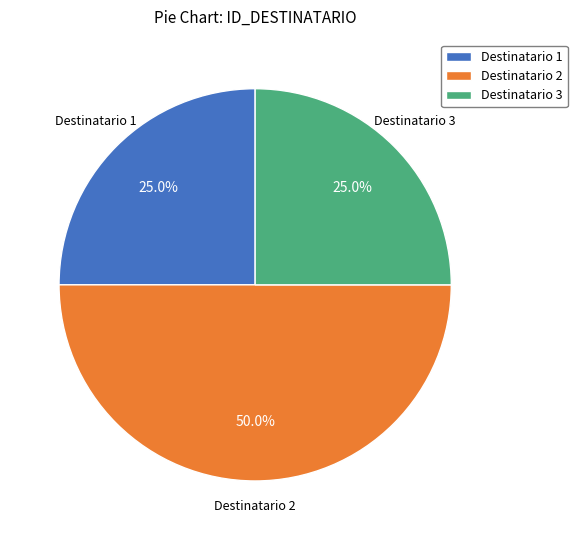

To the nearest percent, what is the average slice percentage?

33%